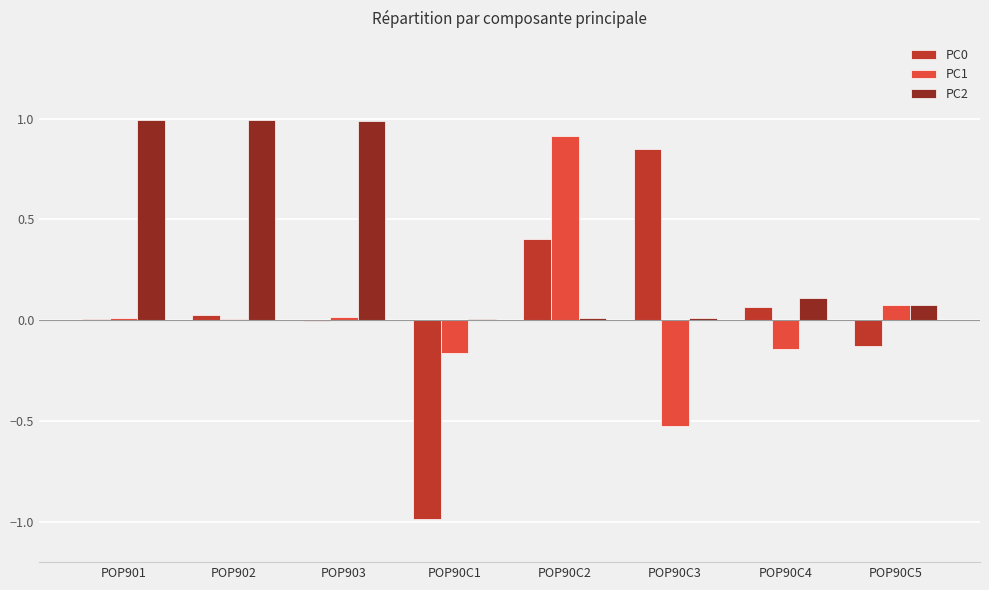

The PC2 series shows 0.1 at POP90C5. True or false?

True